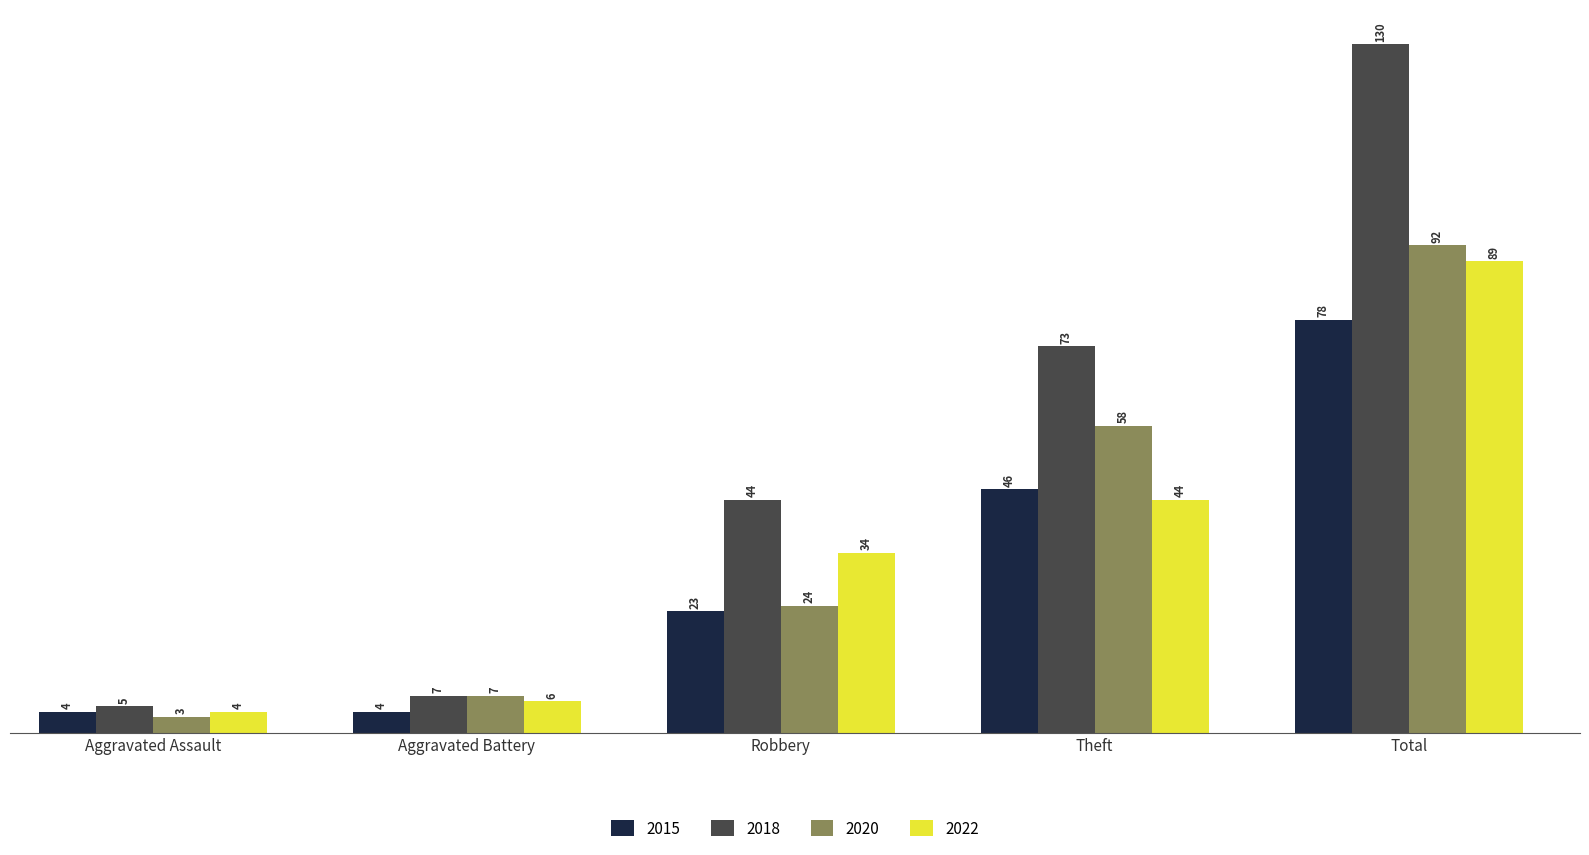

Which series has the largest total across all categories?

2018